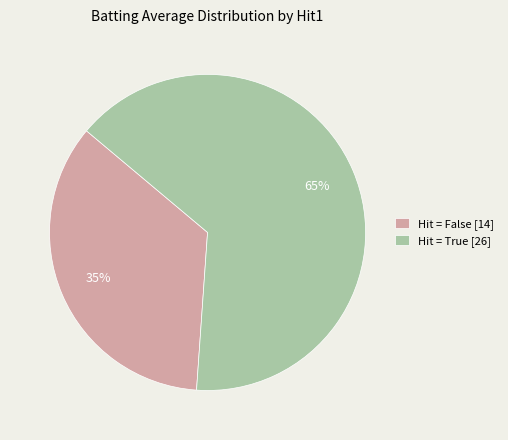

Which category accounts for the majority?

Hit = True [26]